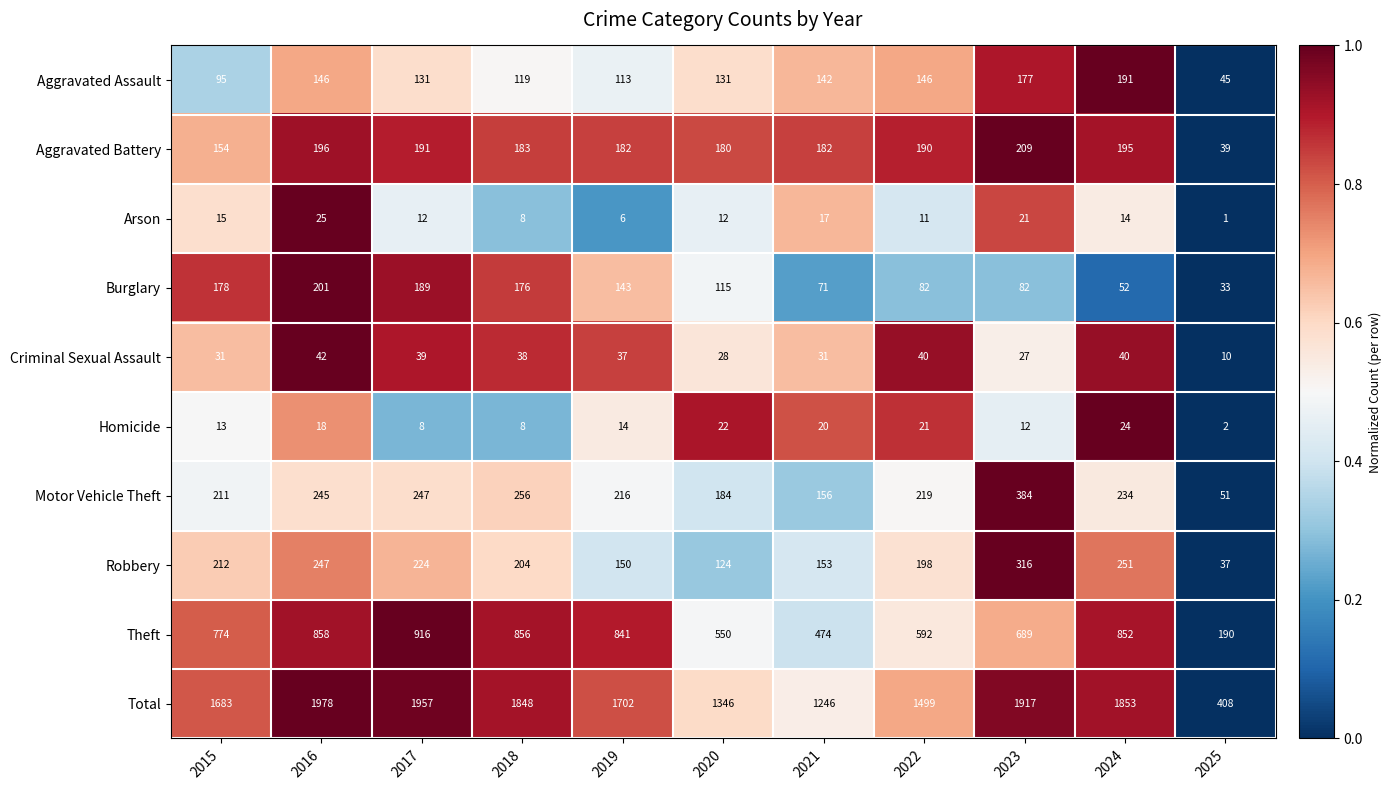

Which series has the largest total across all categories?

Total